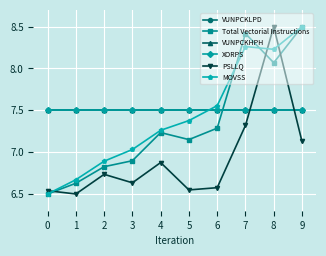

How many lines are shown in the chart?

6